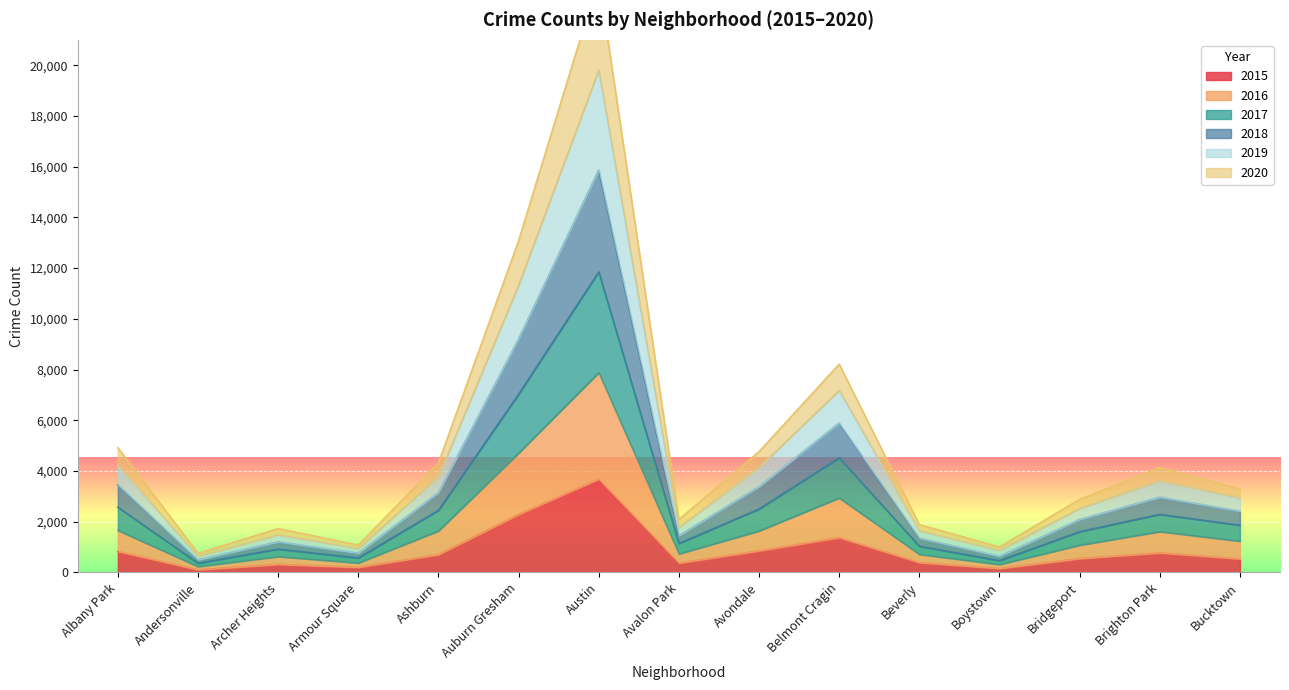

True or false: 2017 has a value of 2571 at Albany Park.

True